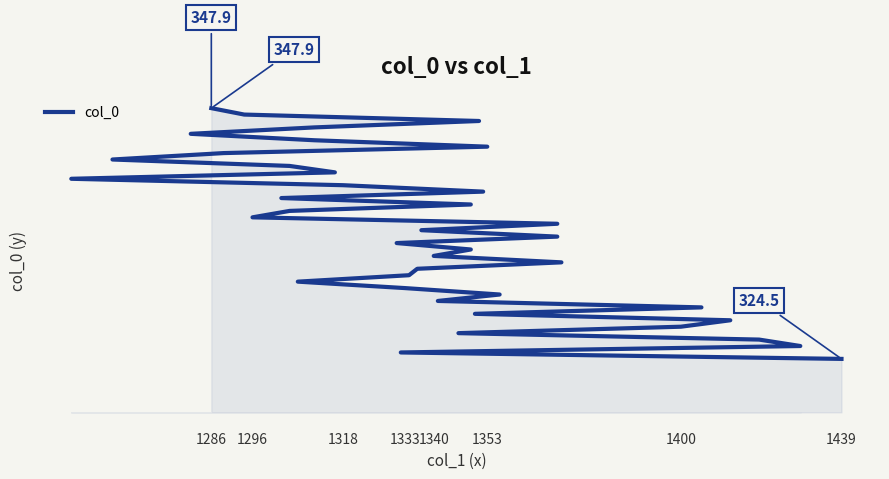

The value at 1340 is 326.3. True or false?

True